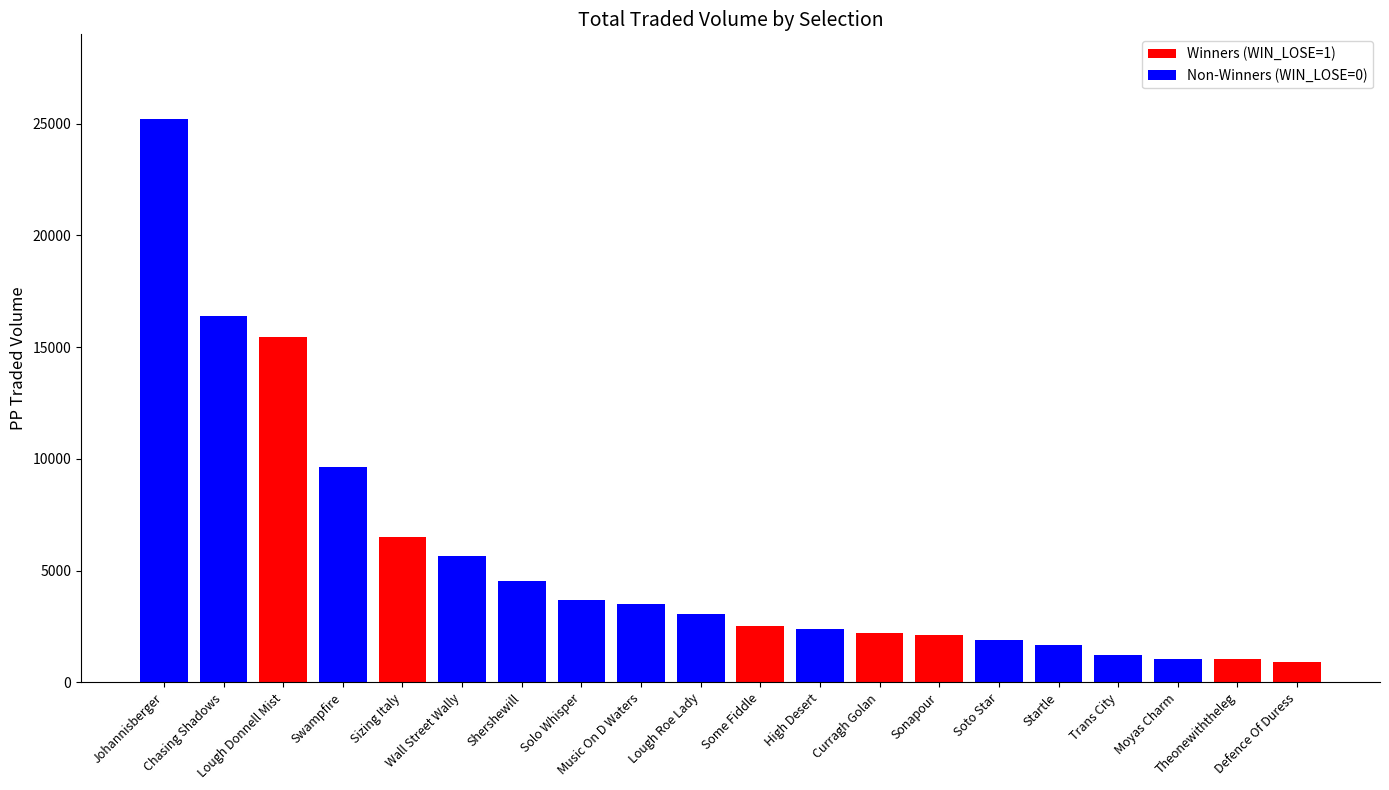

Rank the categories by value from lowest to highest.

Defence Of Duress, Theonewiththeleg, Moyas Charm, Trans City, Startle, Soto Star, Sonapour, Curragh Golan, High Desert, Some Fiddle, Lough Roe Lady, Music On D Waters, Solo Whisper, Shershewill, Wall Street Wally, Sizing Italy, Swampfire, Lough Donnell Mist, Chasing Shadows, Johannisberger